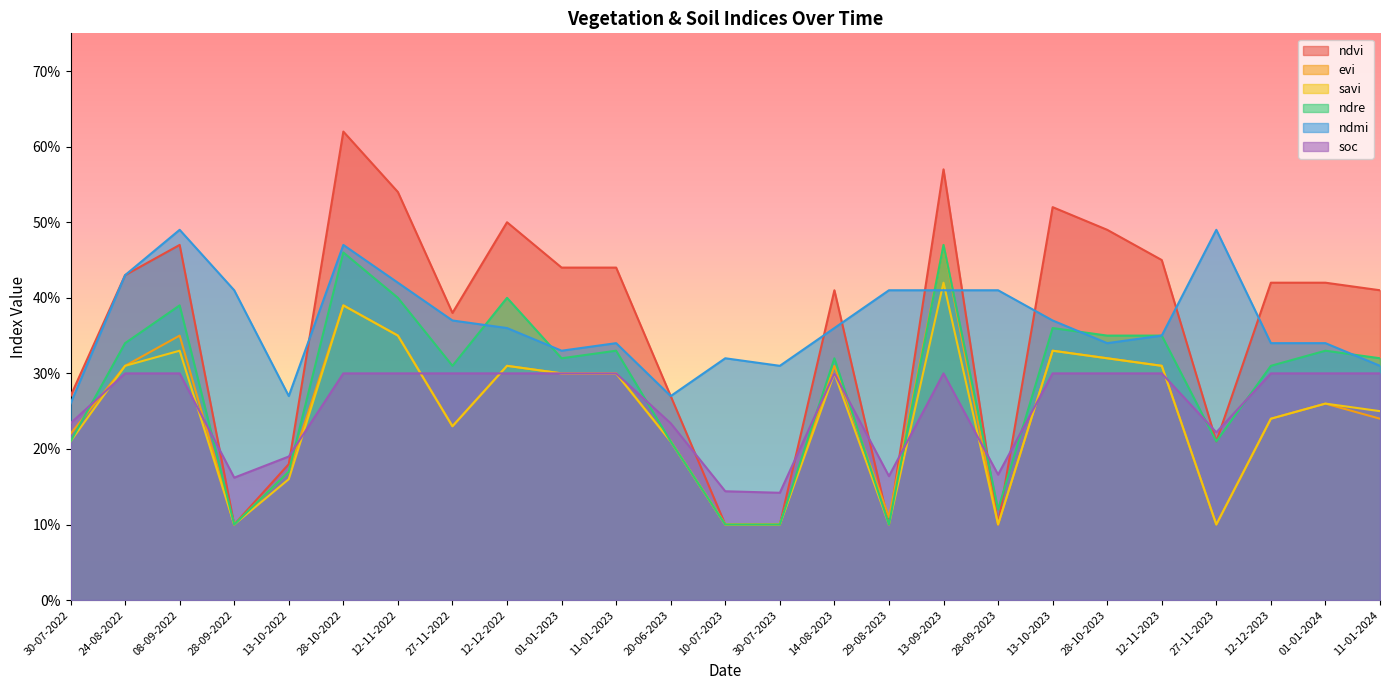

The ndre series shows 0.3 at 11-01-2023. True or false?

True